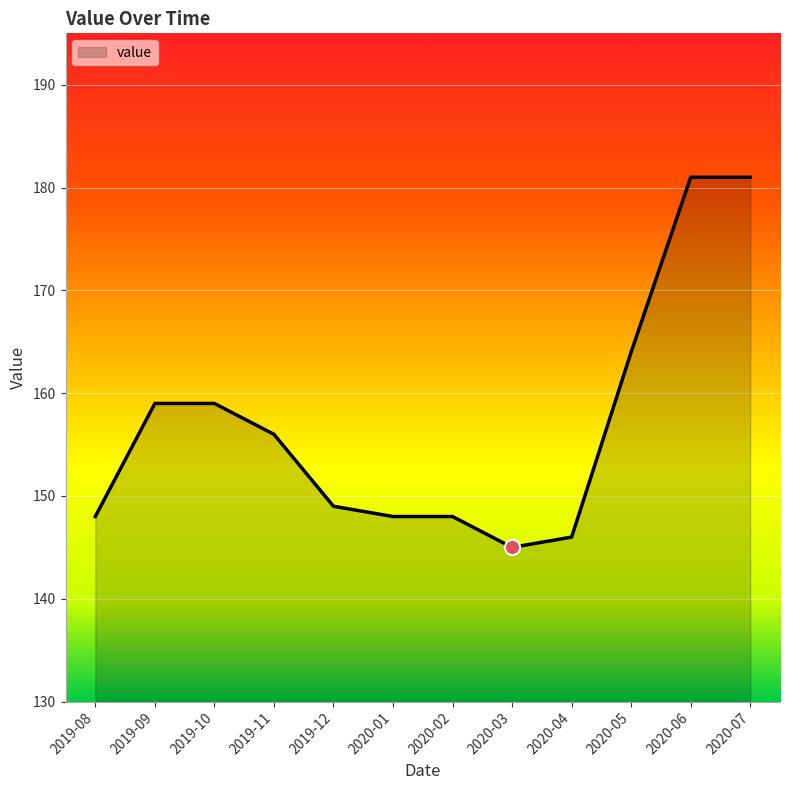

What is the ratio of the value at 2019-08 to the value at 2020-04?

1.0